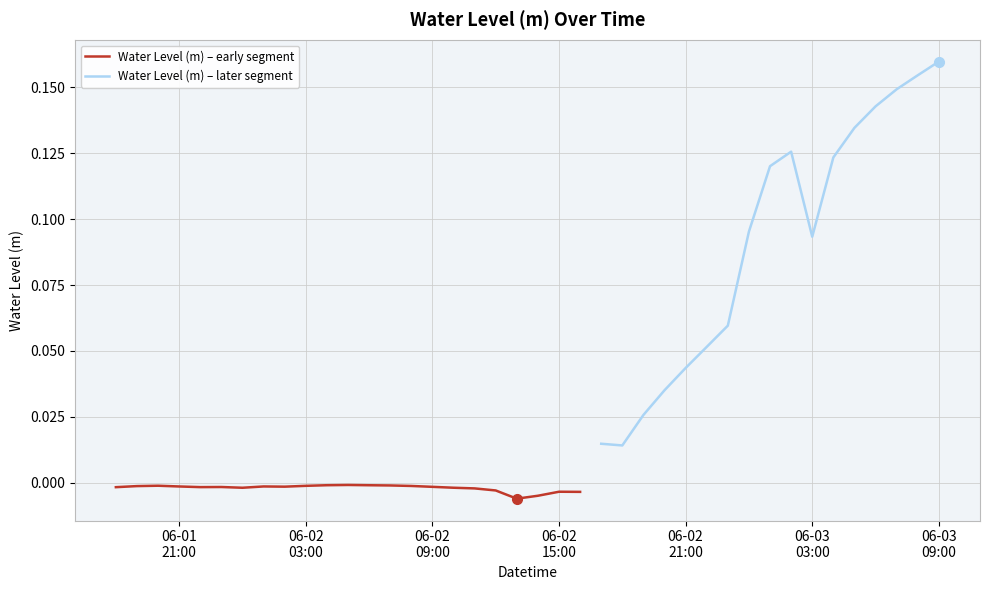

Reading right to left, extract all data points from this chart.

0.2	0.2	0.1	0.1	0.1	0.1	0.1	0.1	0.1	0.1	0.1	0.1	0.0	0.0	0.0	0.0	0.0	-0.0	-0.0	-0.0	-0.0	-0.0	-0.0	-0.0	-0.0	-0.0	-0.0	-0.0	-0.0	-0.0	-0.0	-0.0	-0.0	-0.0	-0.0	-0.0	-0.0	-0.0	-0.0	-0.0